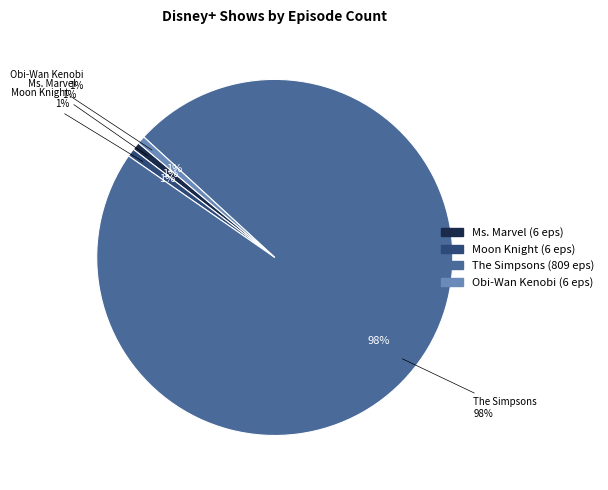

What is the smallest slice in the pie chart?

Ms. Marvel